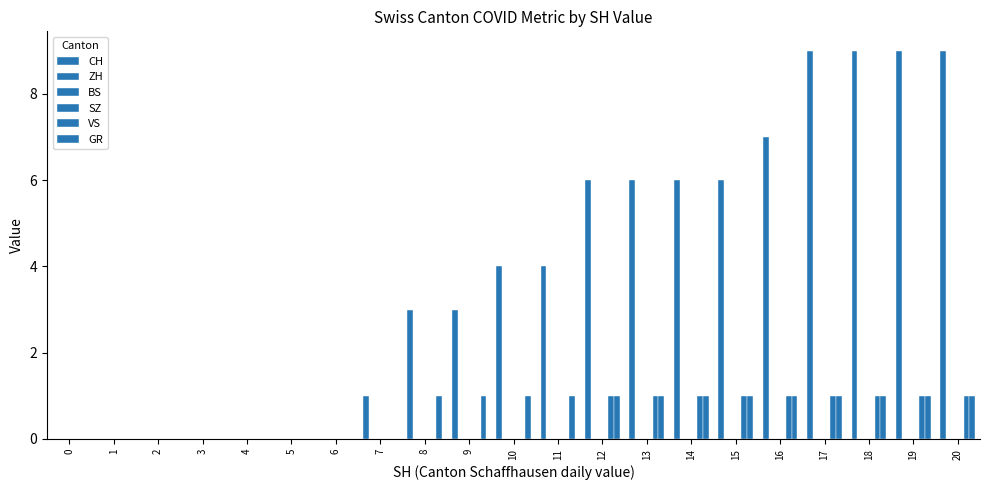

List the labels in order of ZH value, smallest first.

0, 1, 2, 3, 4, 5, 6, 7, 8, 9, 10, 11, 12, 13, 14, 15, 16, 17, 18, 19, 20